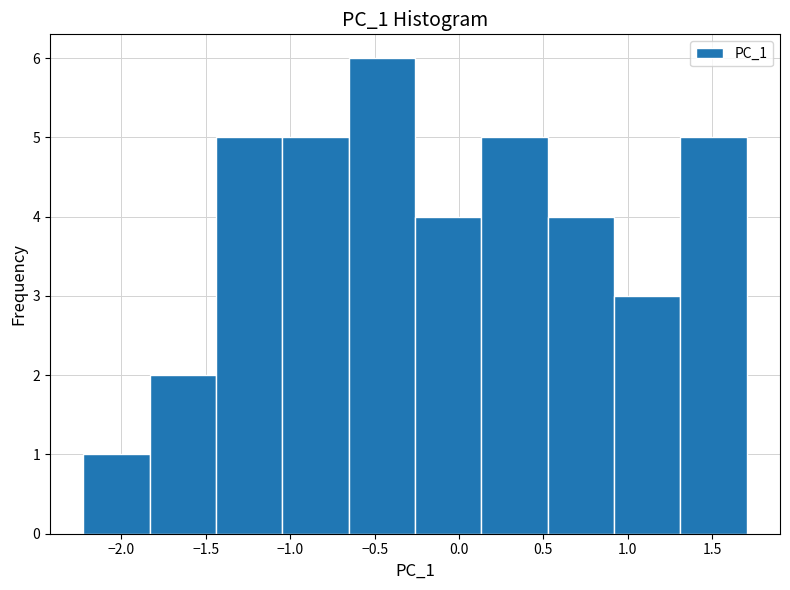

Over which range of the x-axis is the bar tallest?

-0.65 to -0.25